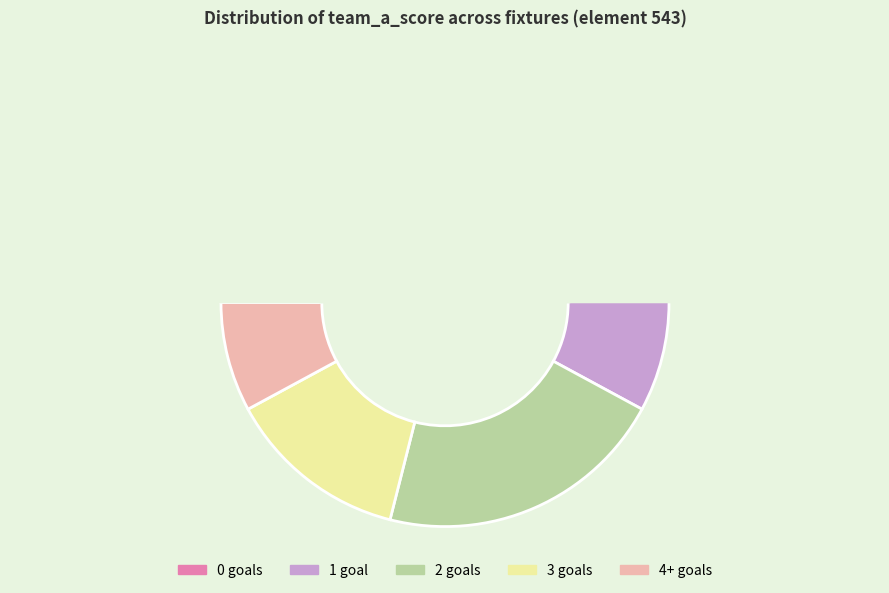

Is it true that 2 goals is 16% of the pie?

False